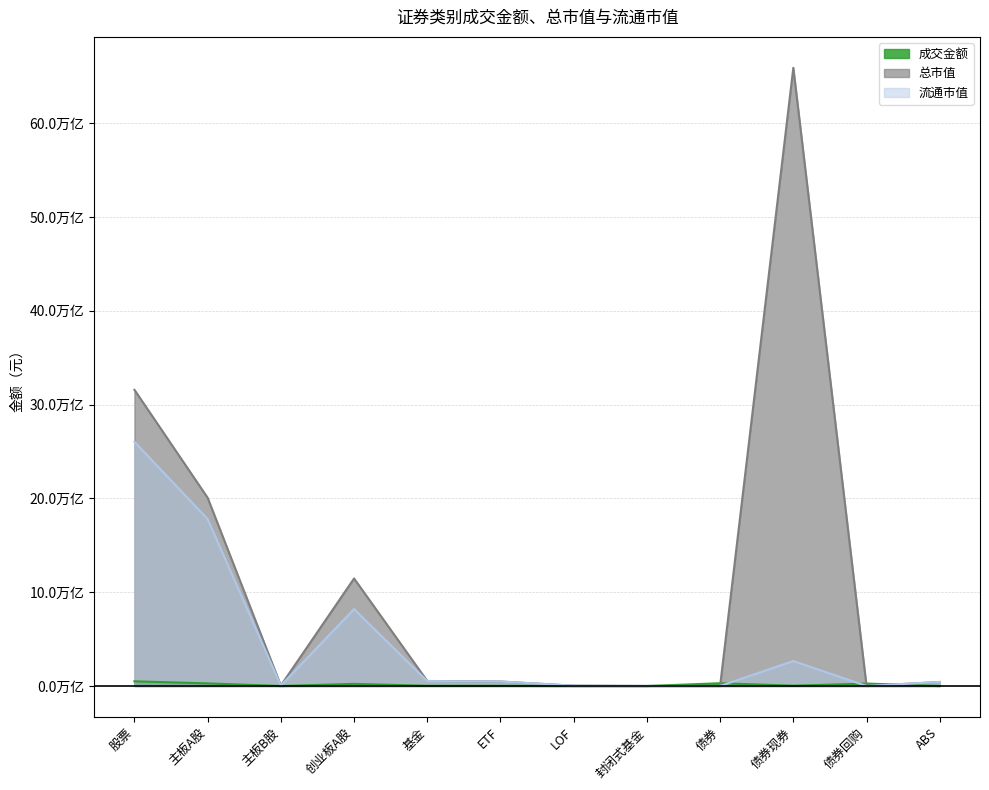

How many positive values does the 流通市值 series have?

10